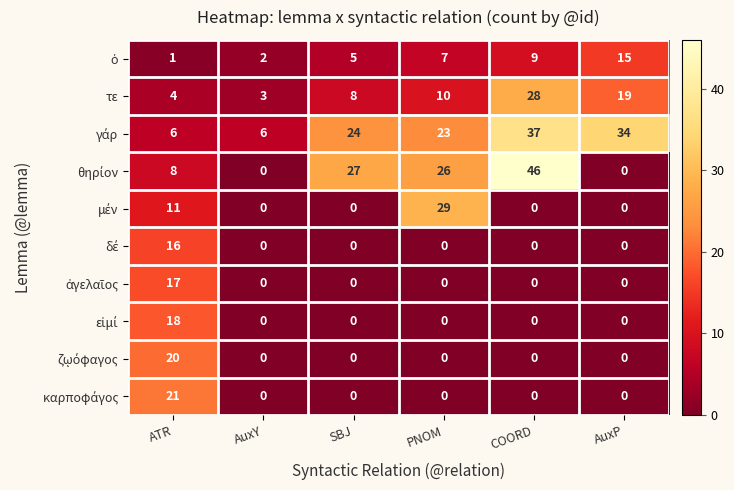

Is it true that τε equals 4 at PNOM?

False